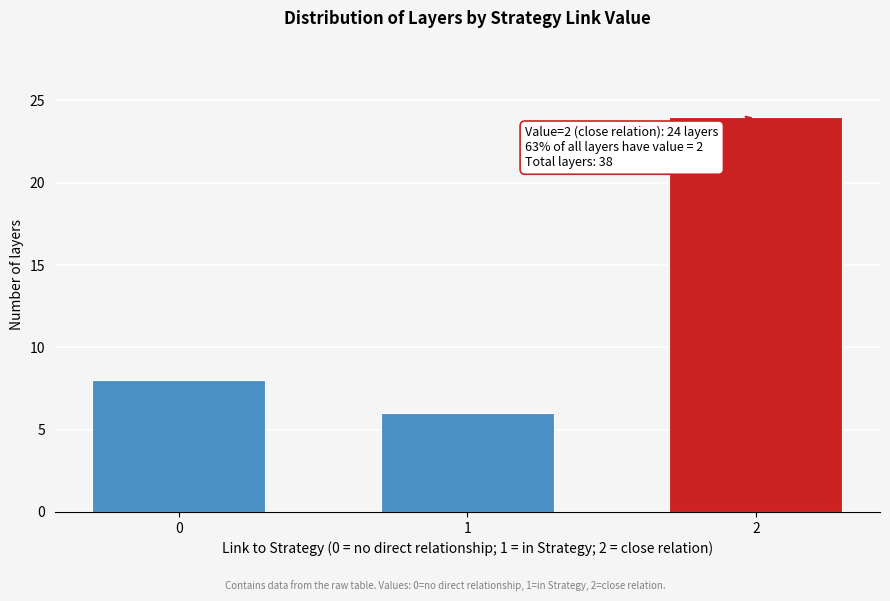

Reading left to right, extract all data points from this chart.

0=8	1=6	2=24